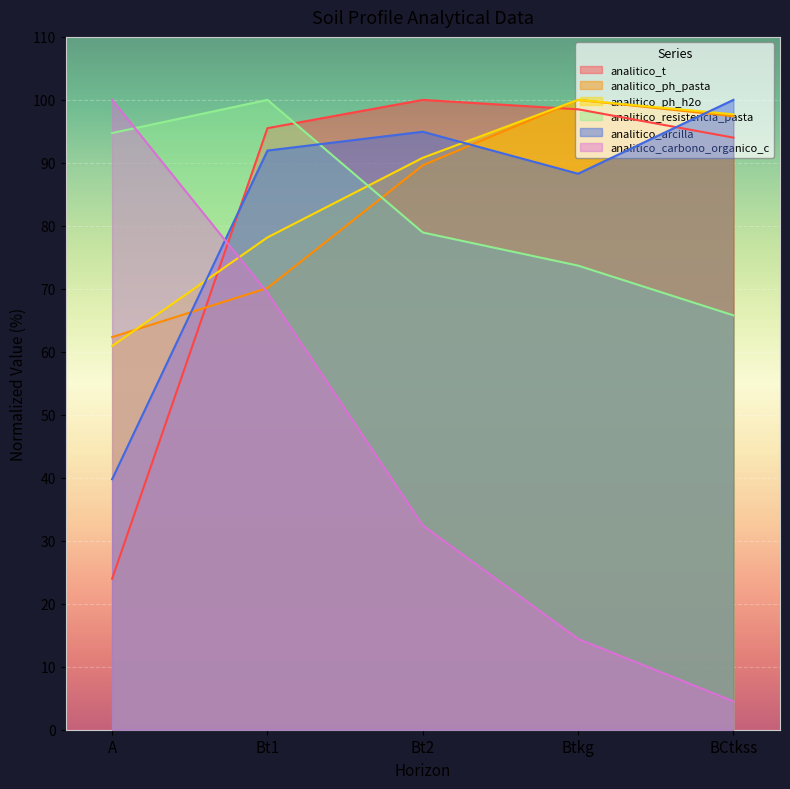

What is the sum of the analitico_arcilla values at Btkg and Bt1?

180.2